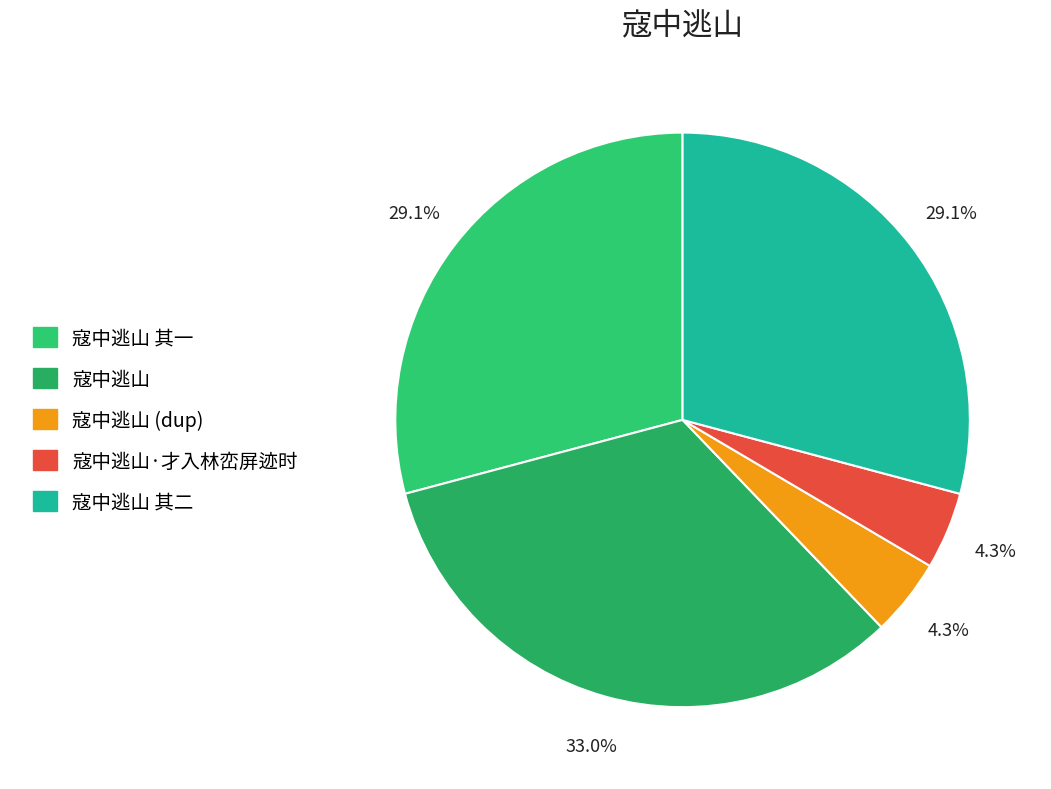

How many slices are in this pie chart?

5